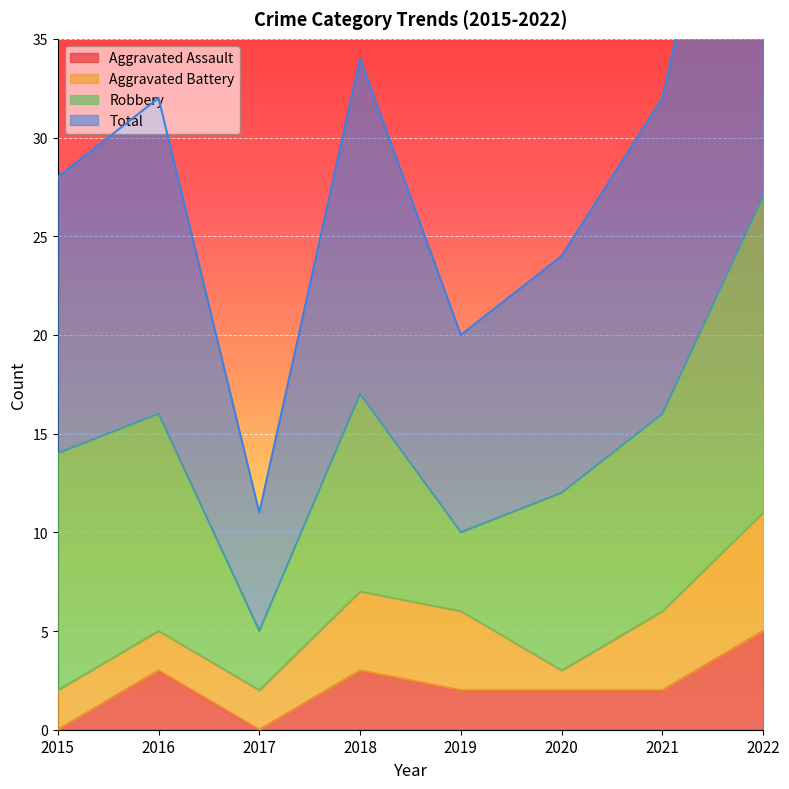

Rank the categories by Total value from lowest to highest.

2017, 2019, 2020, 2015, 2016, 2021, 2018, 2022